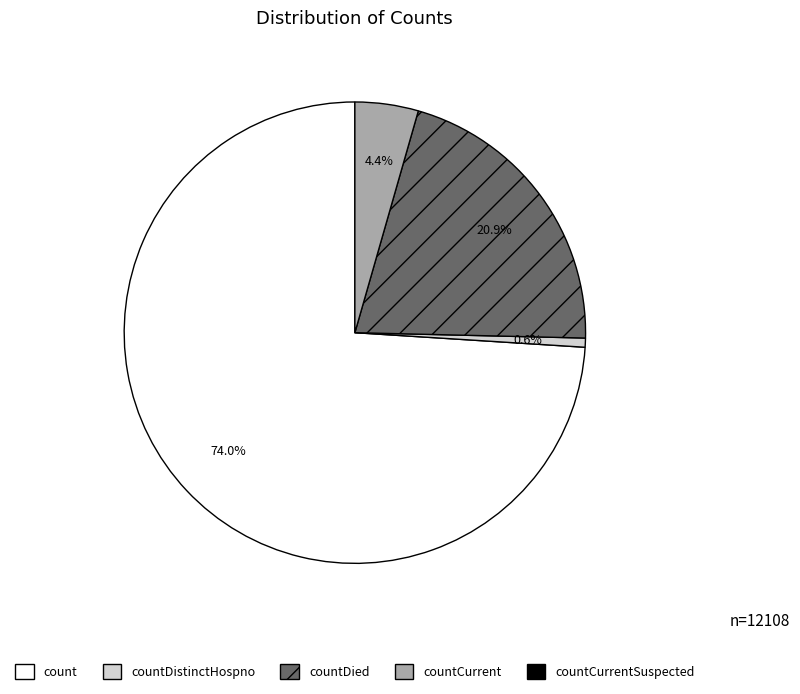

Is there a majority slice in this chart?

Yes